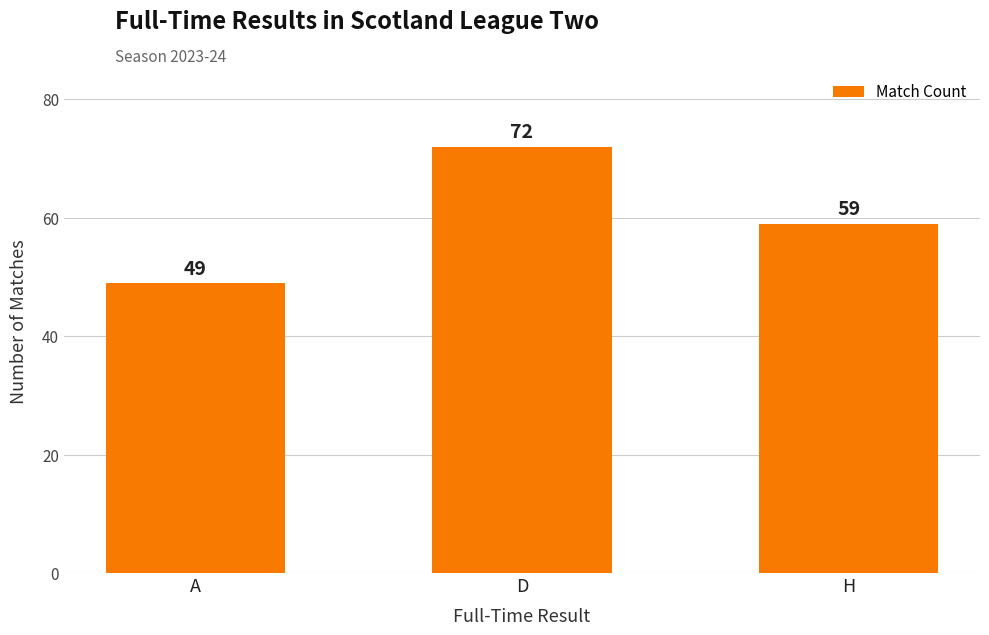

True or false: the data shows 72 at D.

True